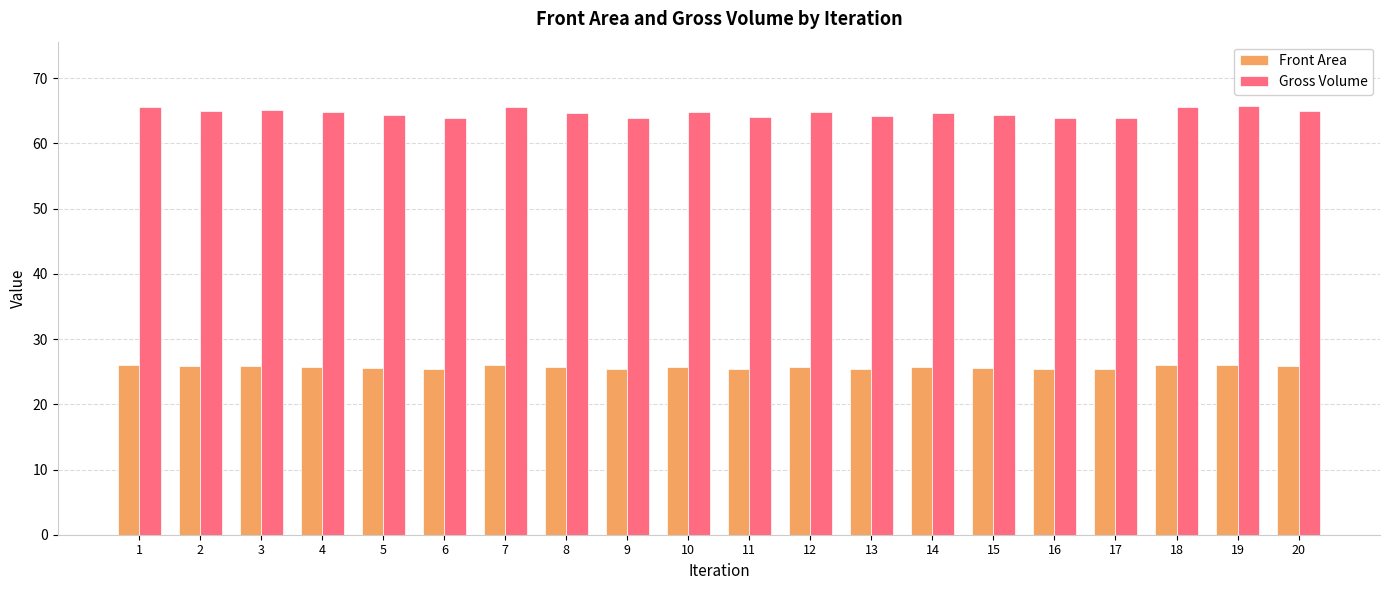

The Gross Volume series shows 64.8 at 10. True or false?

True